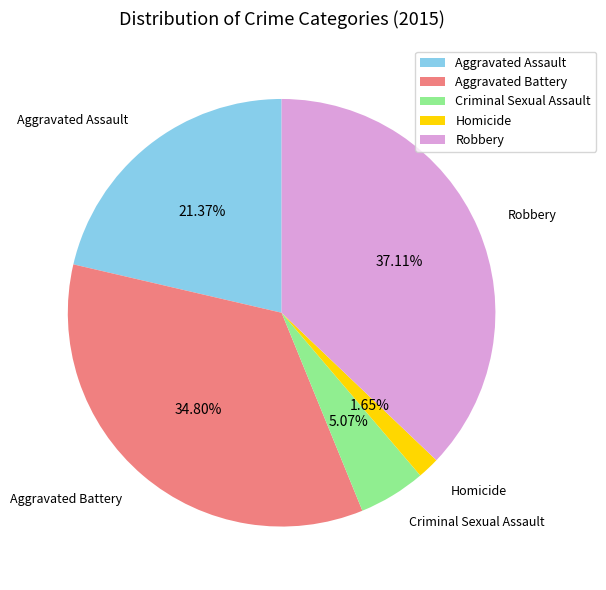

Does any single category account for the majority?

No